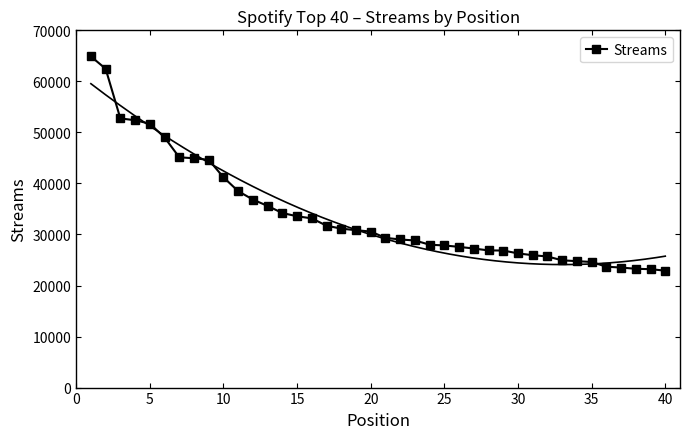

What is the lowest value of the Streams series?

22908